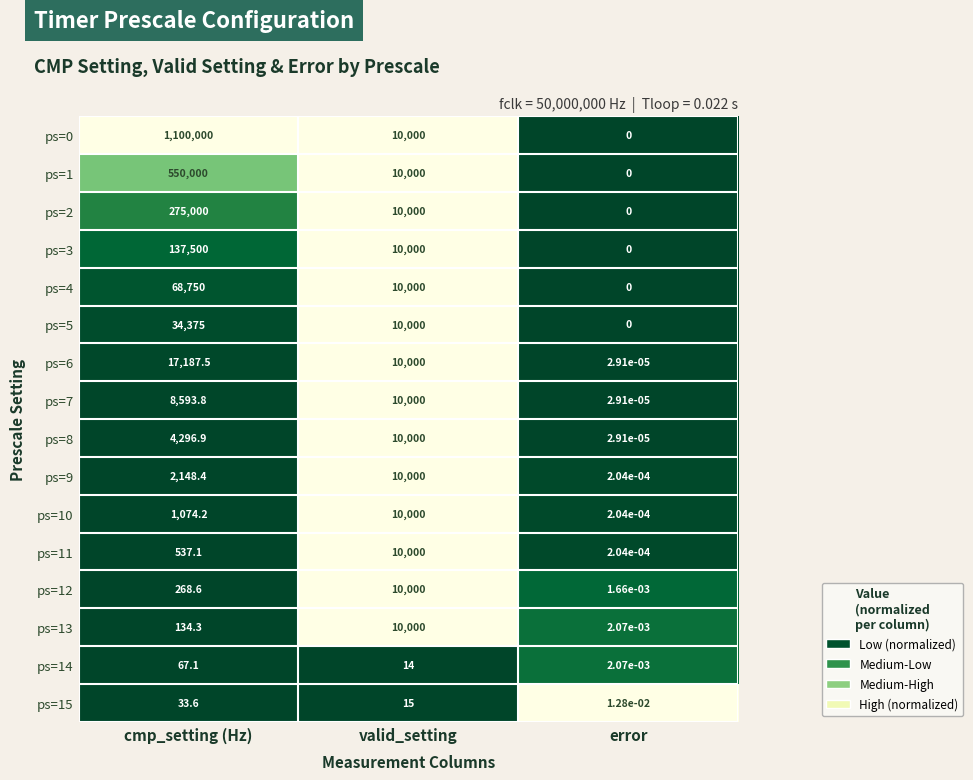

List the labels in order of ps=0 value, smallest first.

error, valid_setting, cmp_setting (Hz)